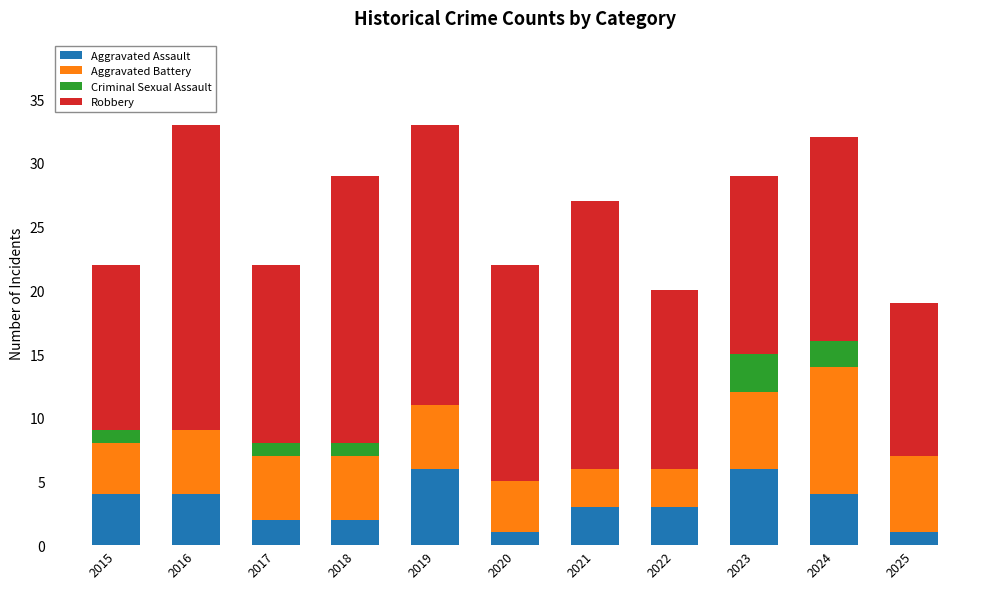

At which label does Aggravated Assault first exceed 3?

2015